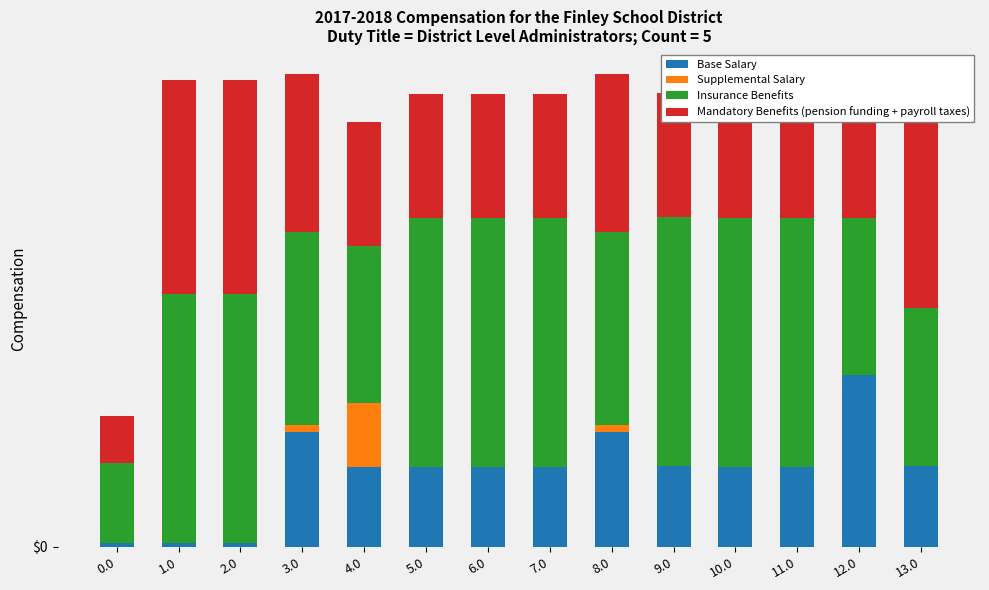

Does the chart contain stacked bars?

Yes